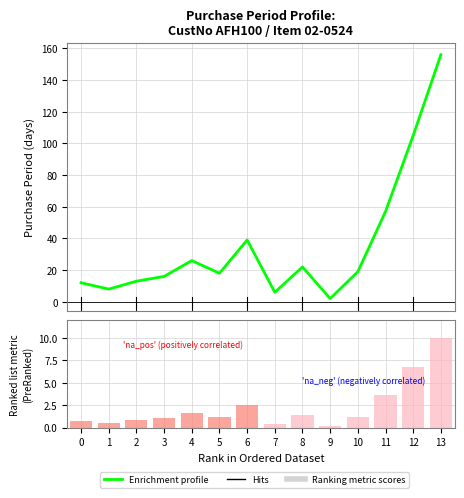

What is the average value?

36